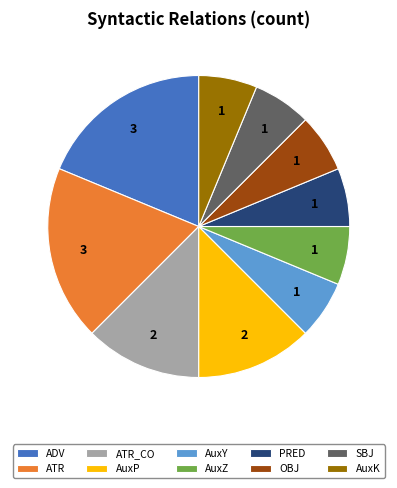

What is the ratio of the value at ATR_CO to the value at AuxZ?

2.0